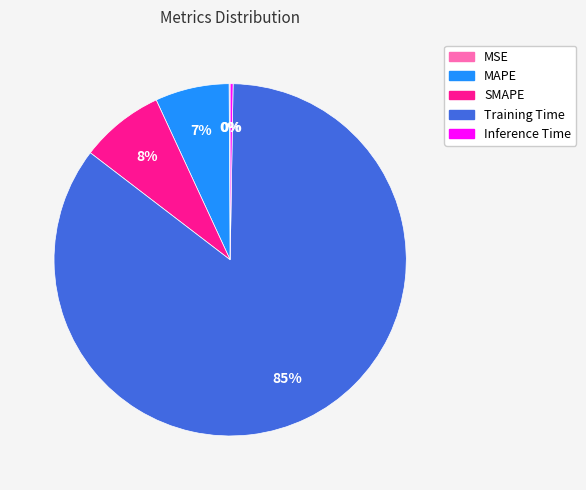

Does MAPE represent more than half of the total?

No